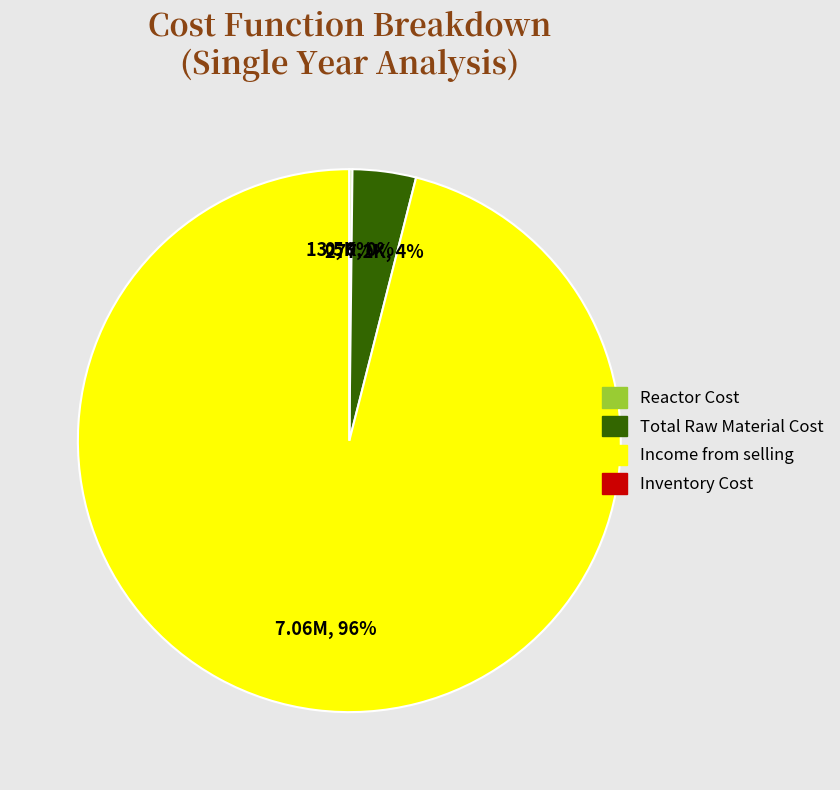

Which slice is the largest?

Income from selling